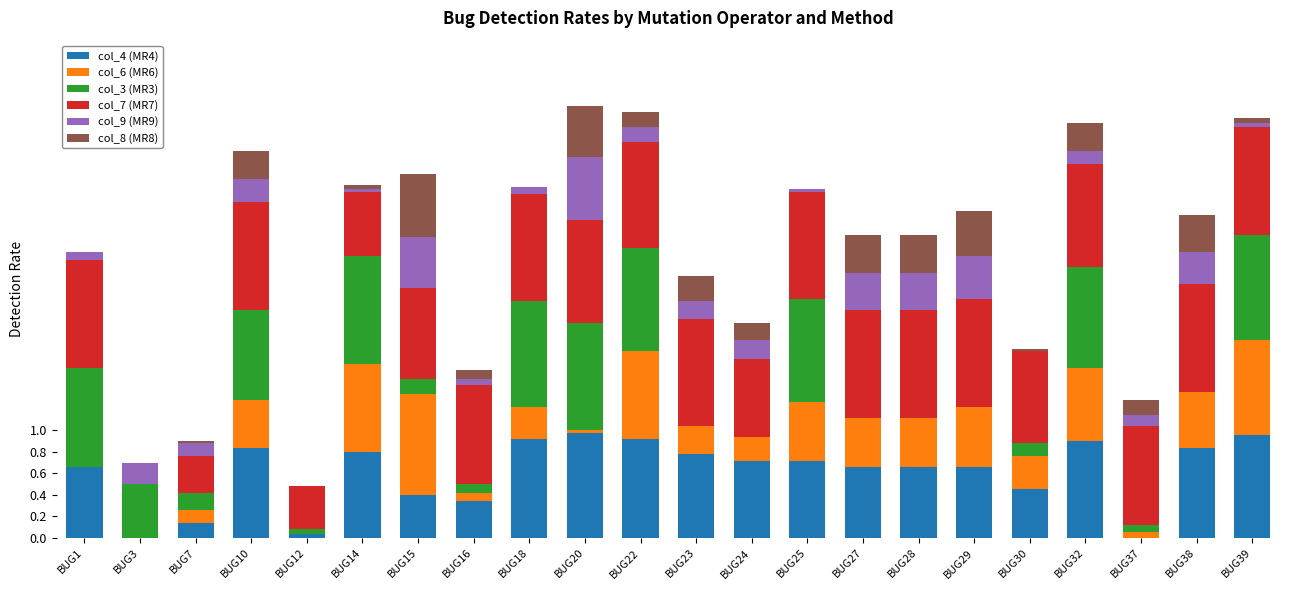

What is the highest value of the col_4 (MR4) series?

1.0